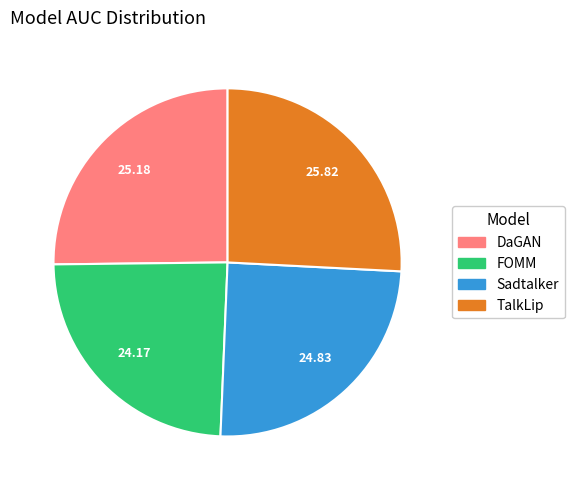

Is there a majority slice in this chart?

No